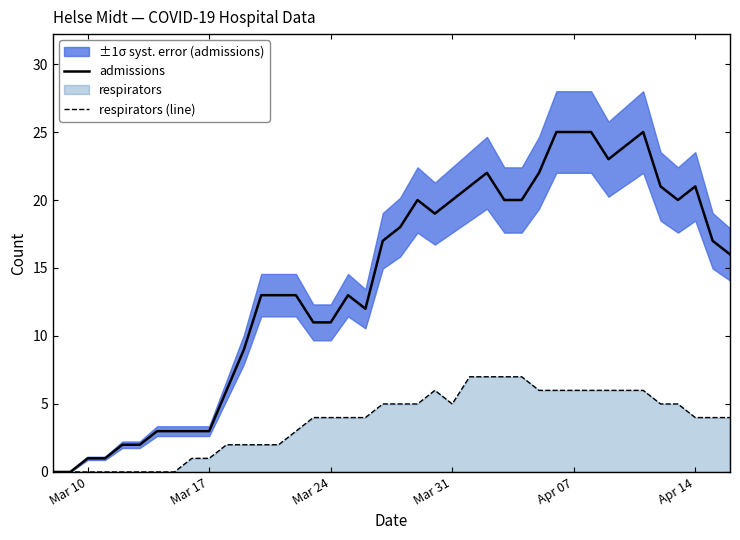

How many data points in admissions are above 17?

18